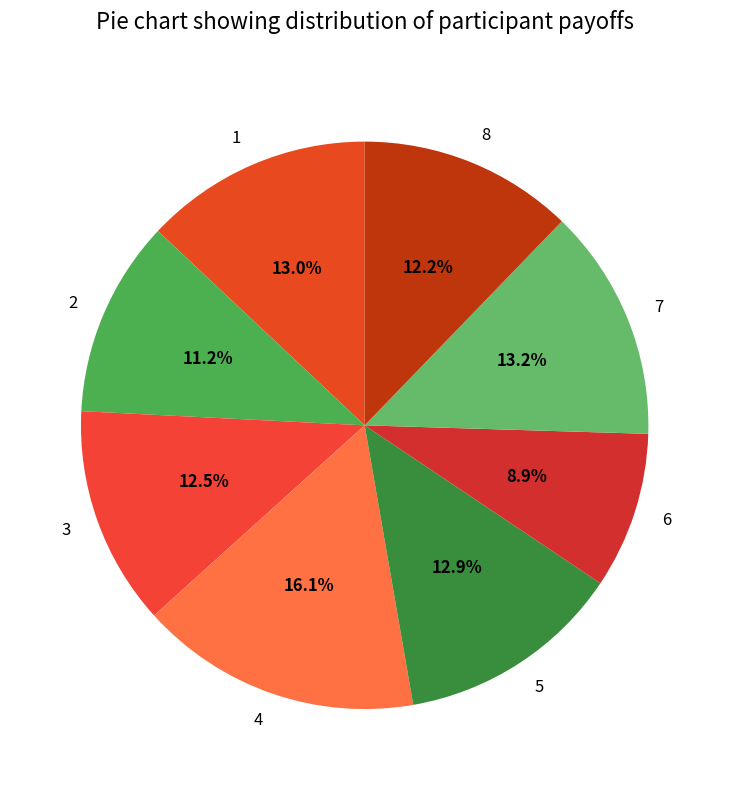

Is the sum of 2 and 1 greater than half?

No